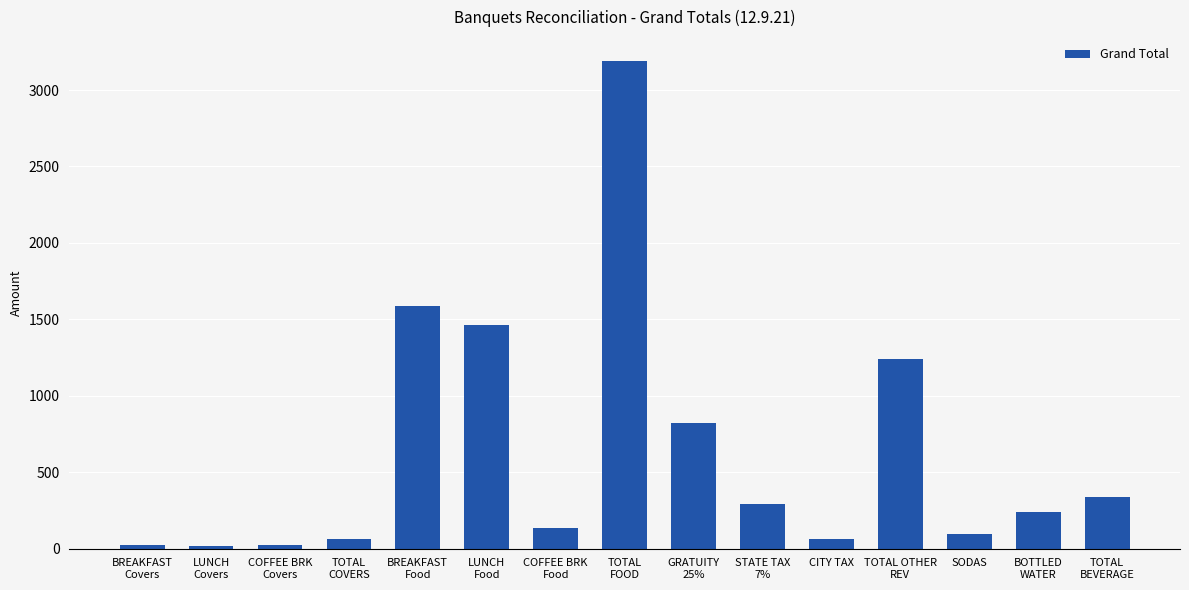

What is the sum of all values?

9600.8